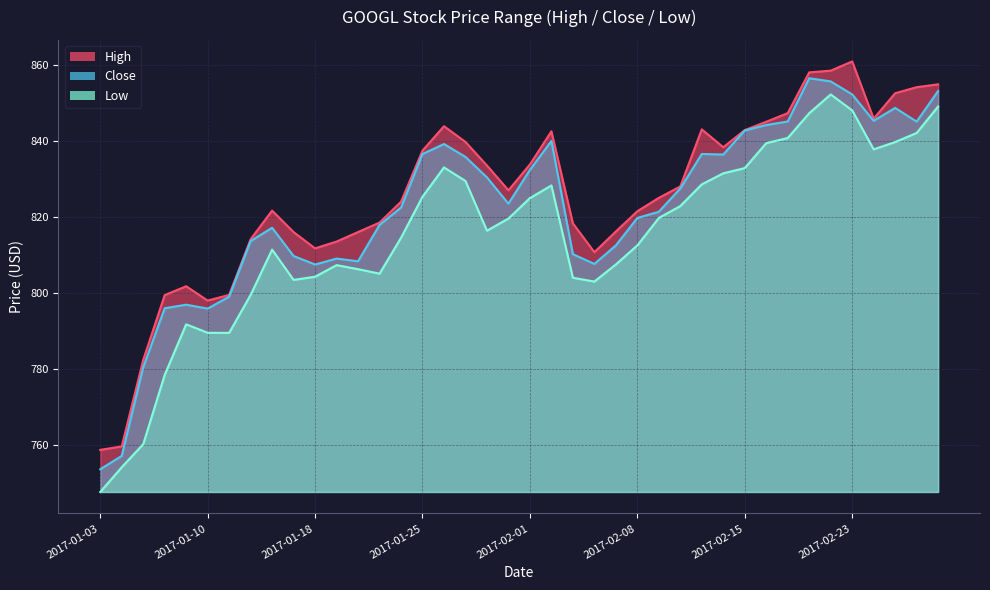

What is the total value across all series at 2017-01-12?

2427.3